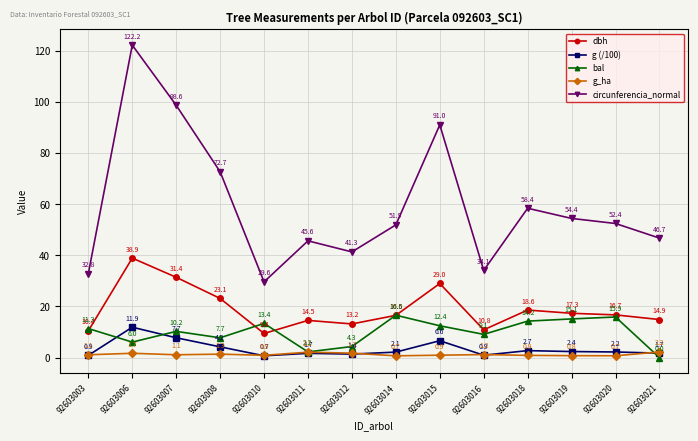

What is the difference between the second highest and minimum values in the bal series?

15.9